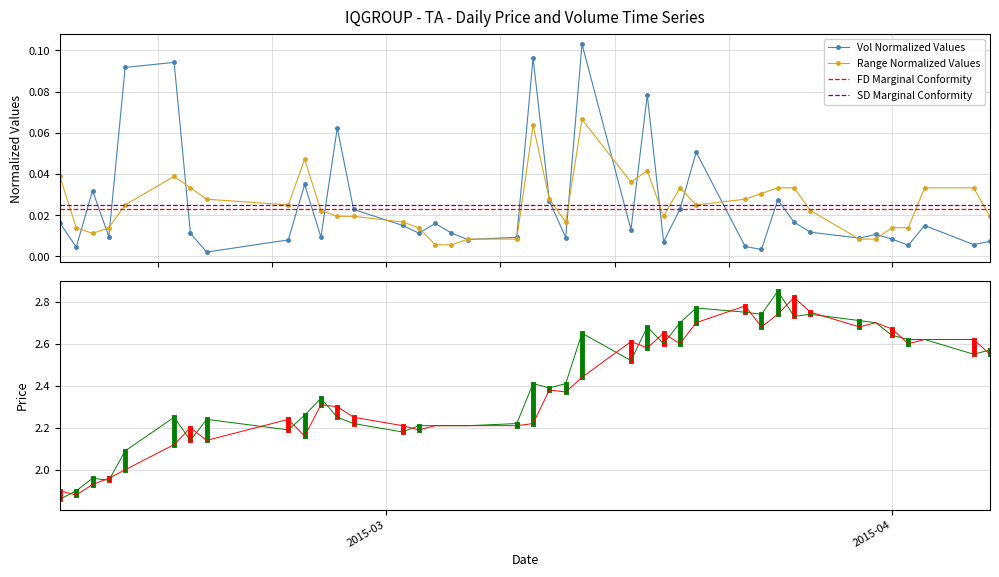

Is it true that vol equals 0.0 at 25?

False